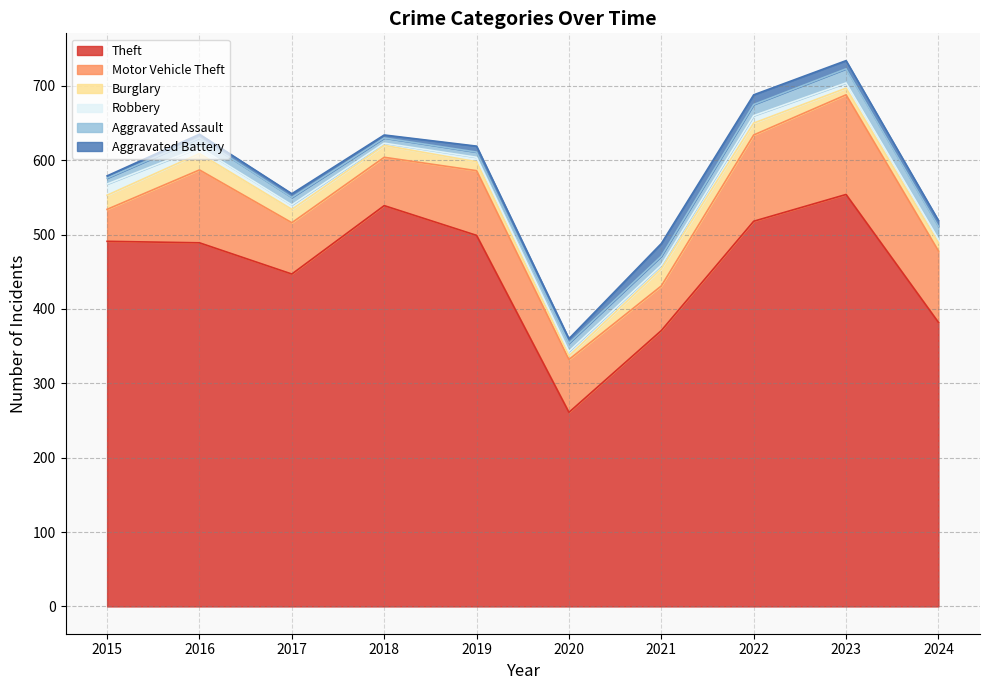

What is the sum of the Aggravated Assault values at 2024 and 2021?

29